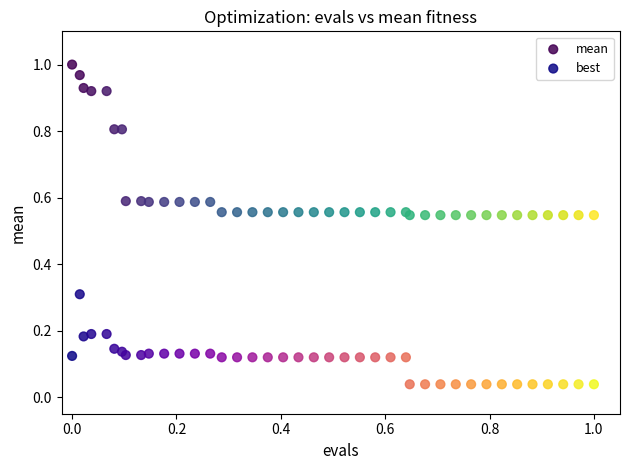

What are all the series names shown in the legend?

mean, best